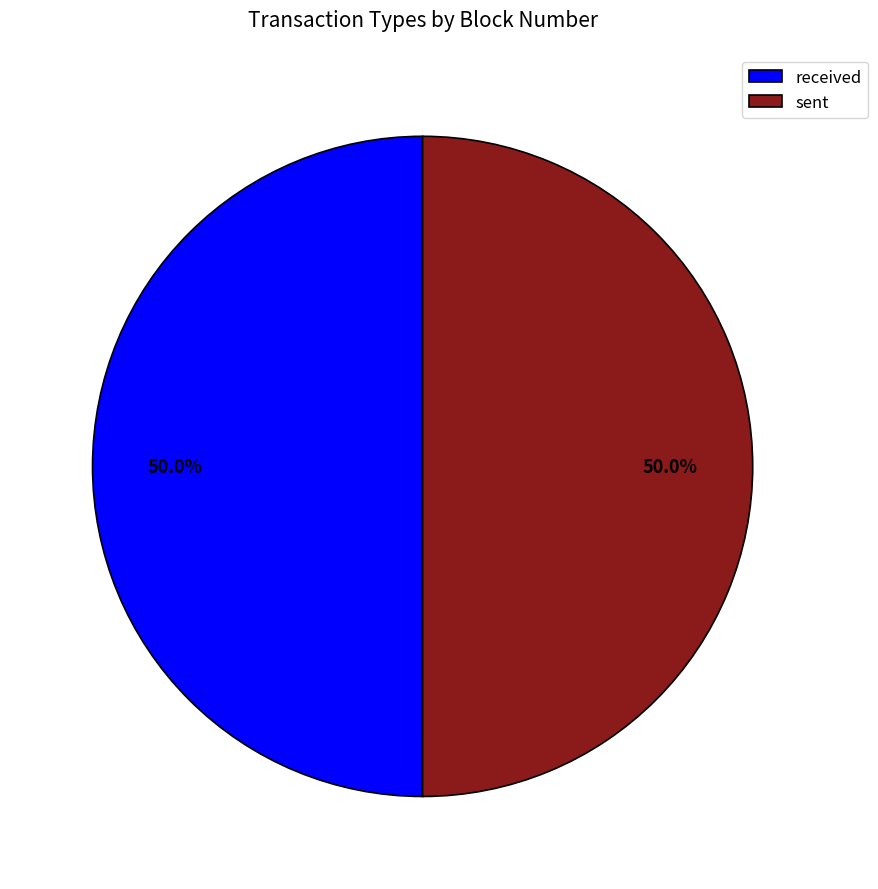

How many segments does this pie chart have?

2